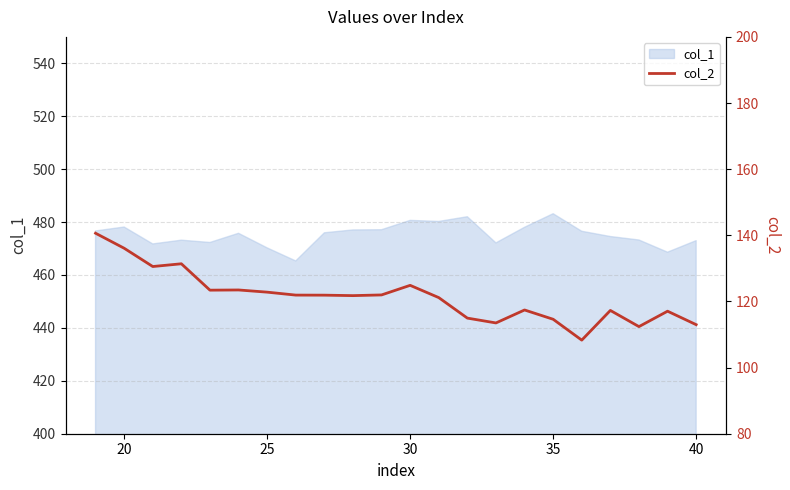

What is the sum of all values?

2670.4